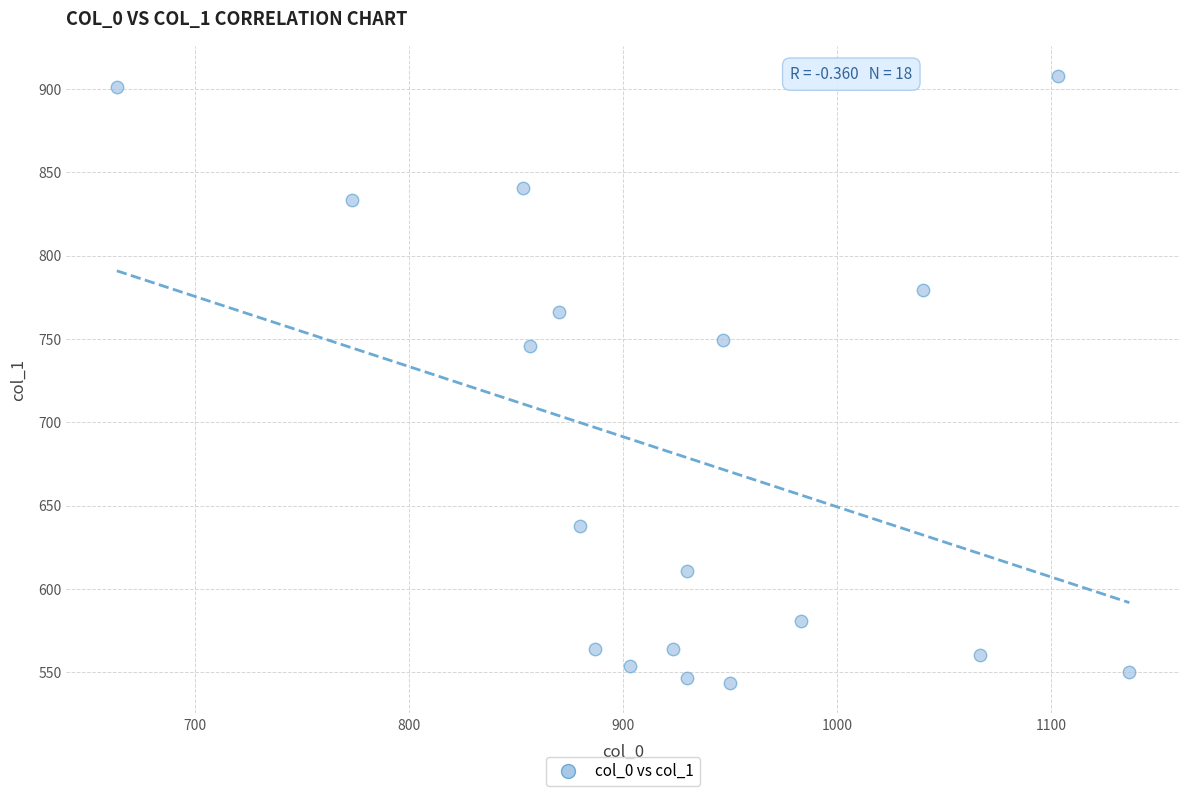

What is the range of X values (max minus min)?

473.3